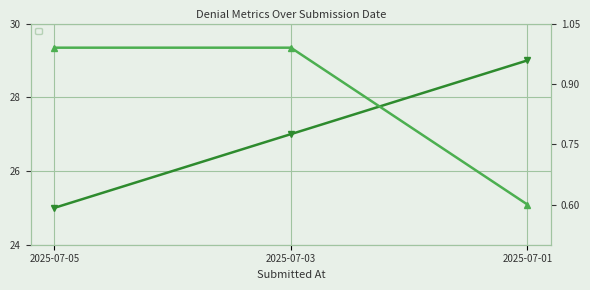

The value of _denial_confidence at 2025-07-05 is 0.6. True or false?

False